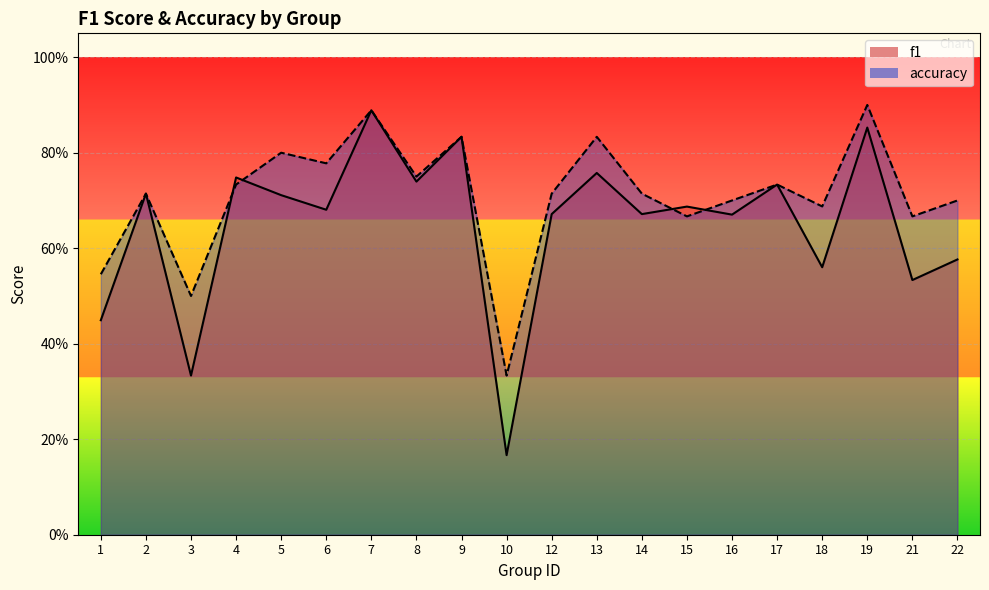

Which series has the widest spread of values?

f1